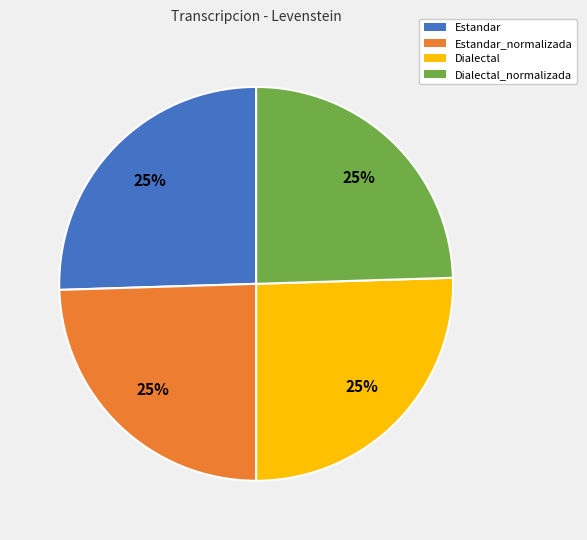

How many segments does this pie chart have?

4